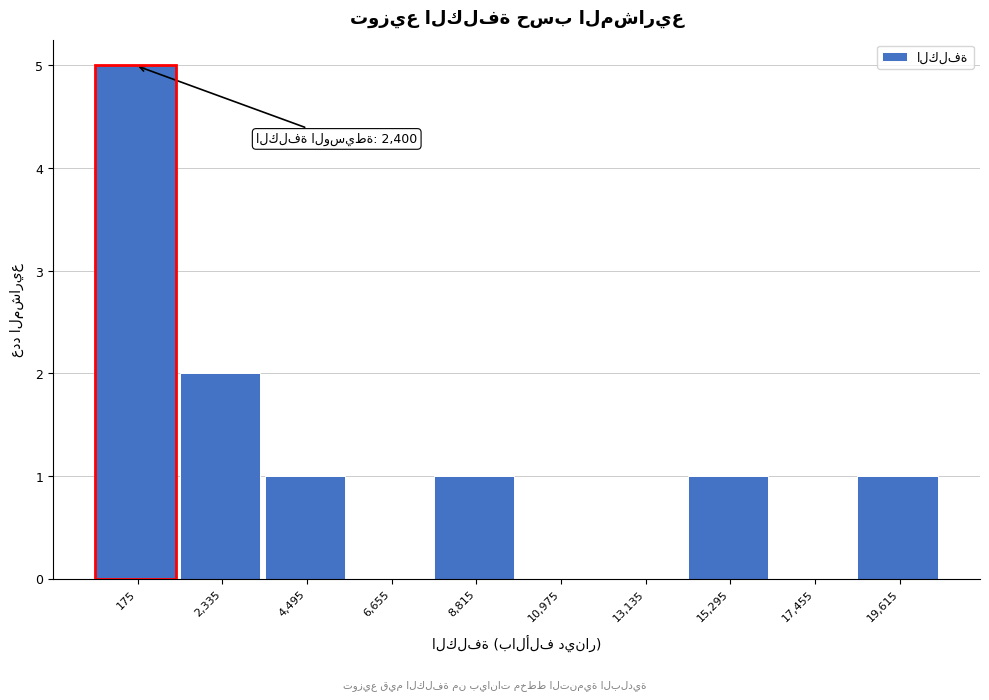

Reading right to left, extract all data points from this chart.

19,615=1	17,455=0	15,295=1	13,135=0	10,975=0	8,815=1	6,655=0	4,495=1	2,335=2	175=5